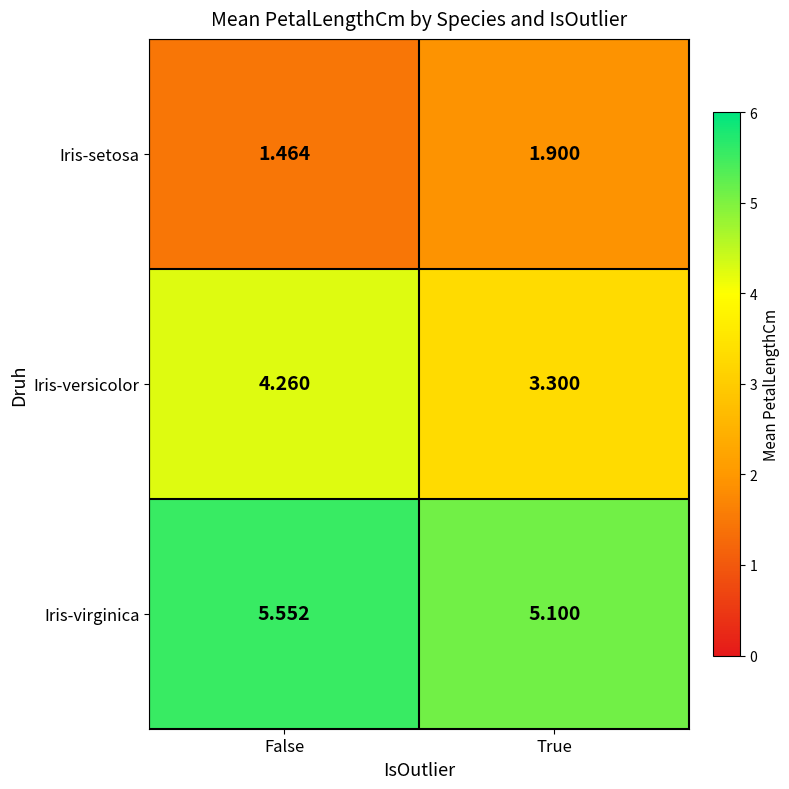

Which category has the lowest value across all series?

False